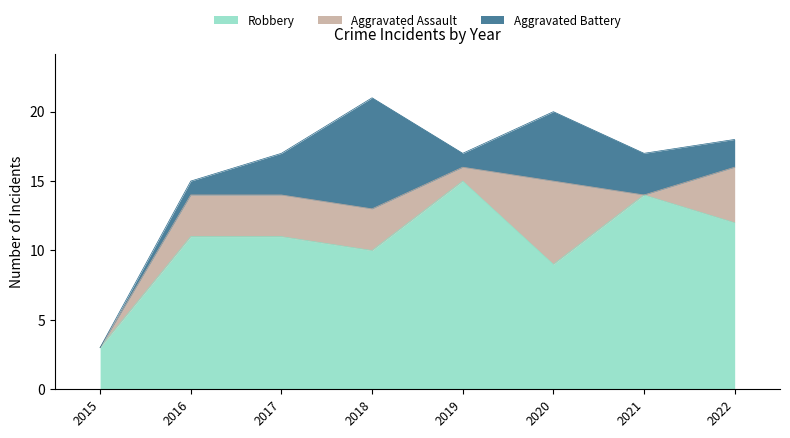

At how many categories does at least one series exceed 13?

2